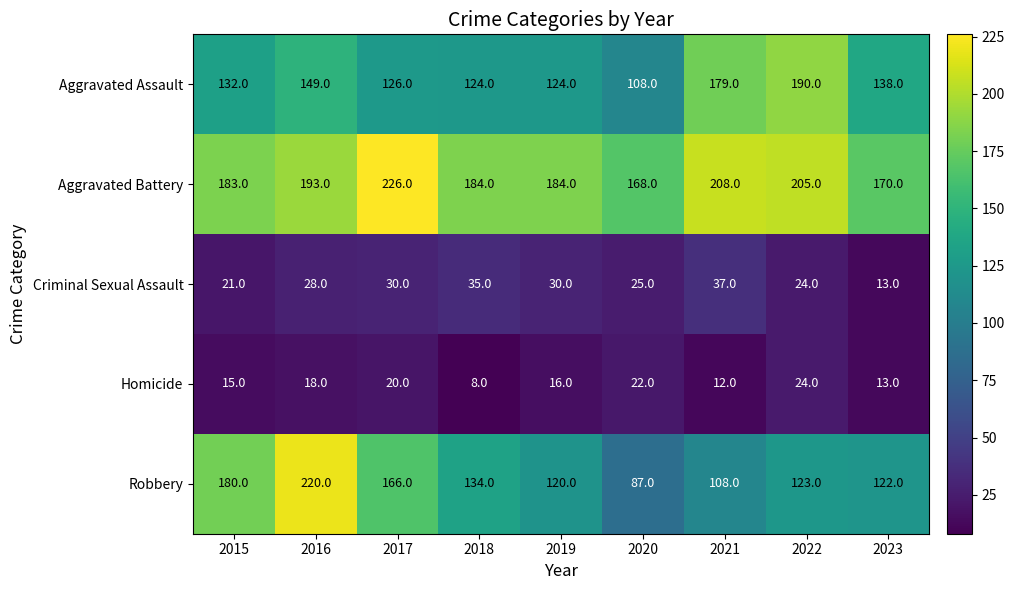

What is the difference between the maximum and minimum values in the Criminal Sexual Assault series?

24